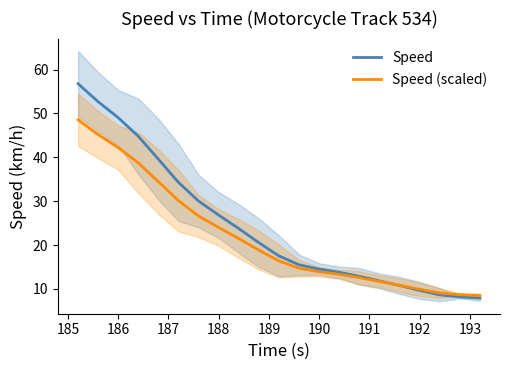

What is the highest value of the Speed (scaled) series?

48.6